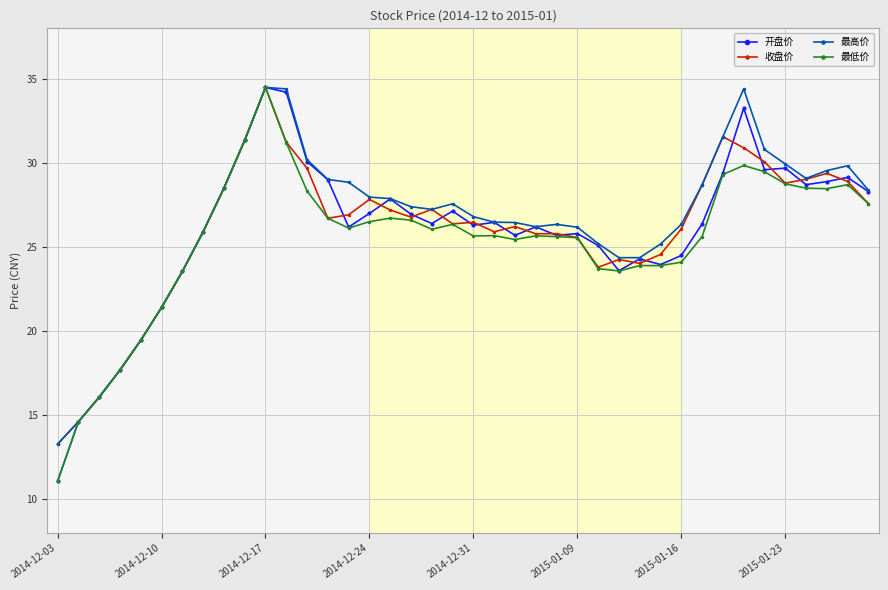

What is the value of the 开盘价 point at the 40th from the left?

28.3